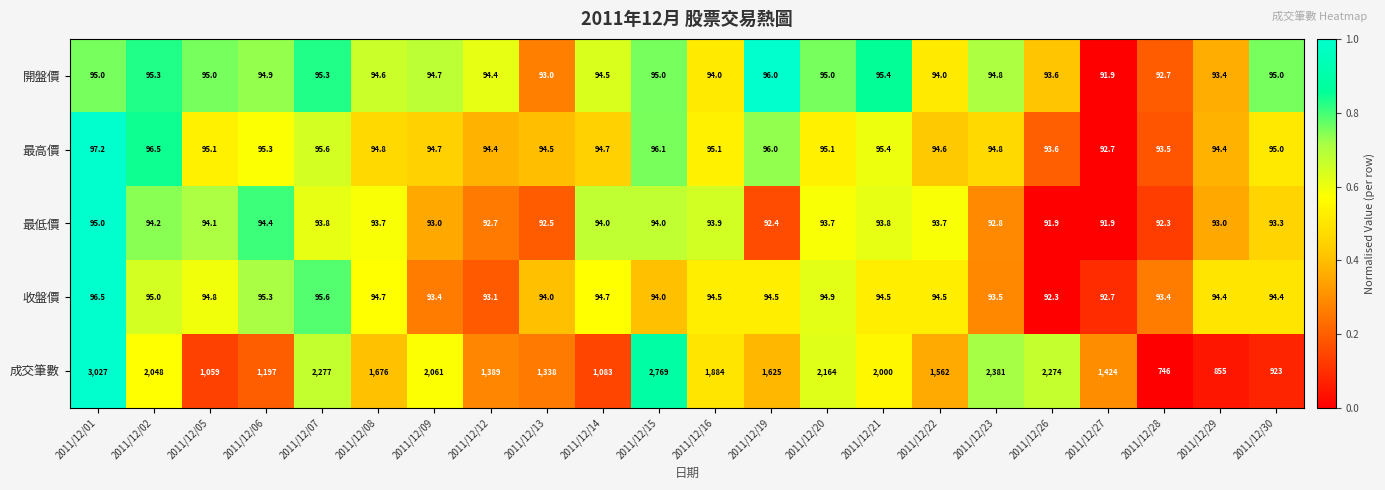

How many categories are shown in the chart?

22